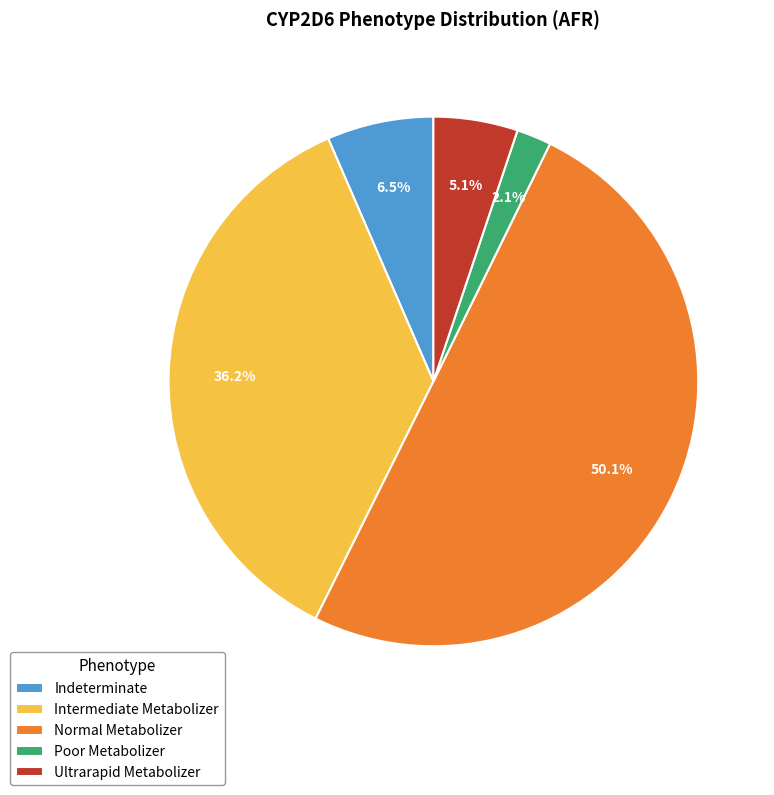

The Intermediate Metabolizer slice represents 36% of the pie. True or false?

True